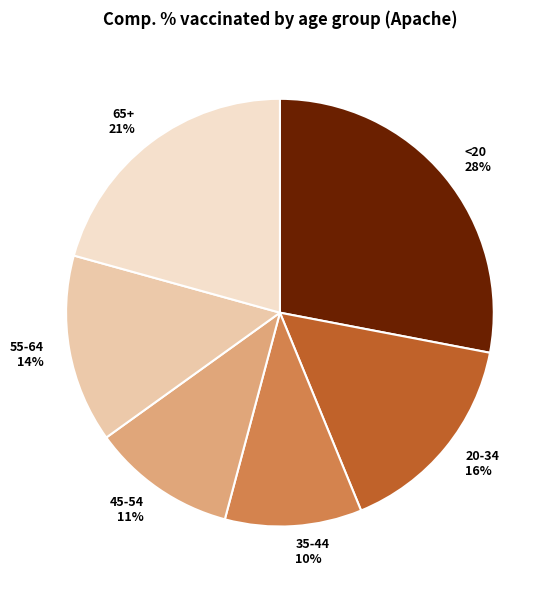

To the nearest percent, what is the combined percentage of 45-54 and 65+?

32%